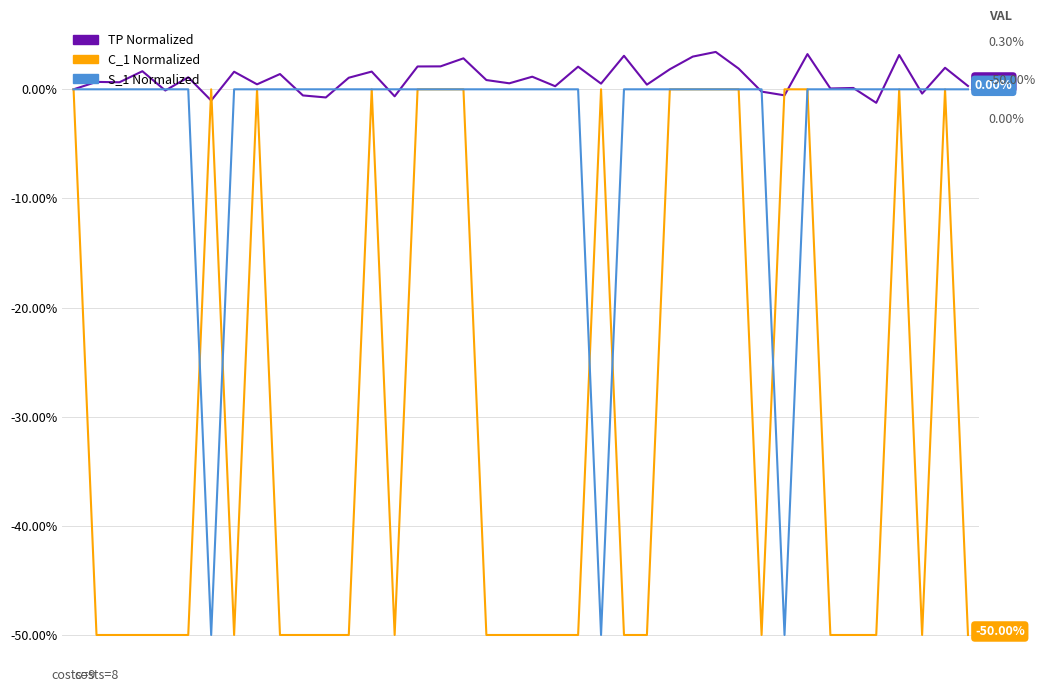

How many interior local valleys does the S_1 Normalized series have?

3